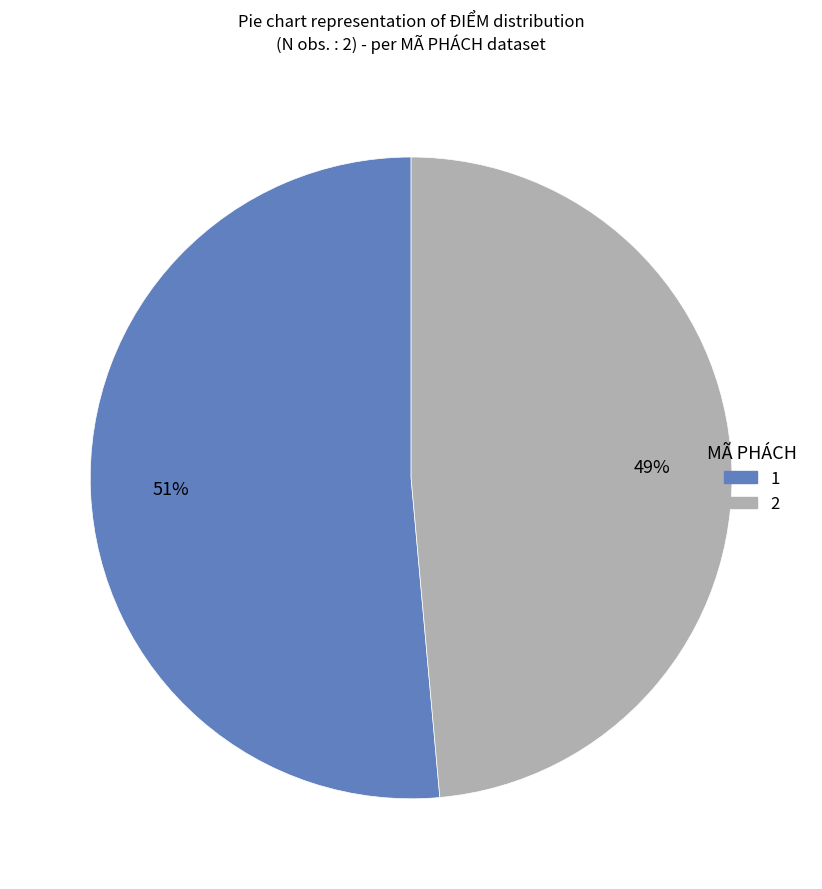

Is the sum of 1 and 2 greater than half?

Yes